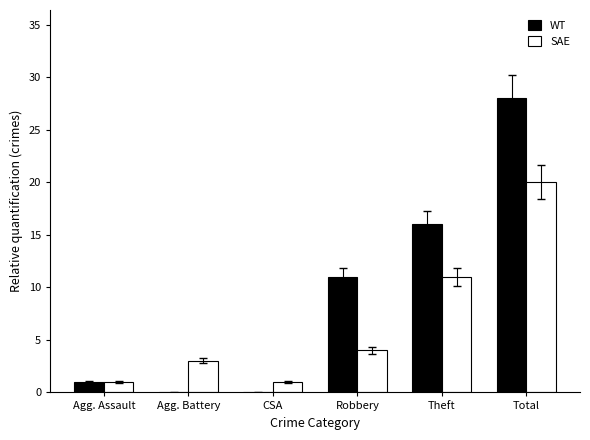

The WT series shows 11 at Robbery. True or false?

True